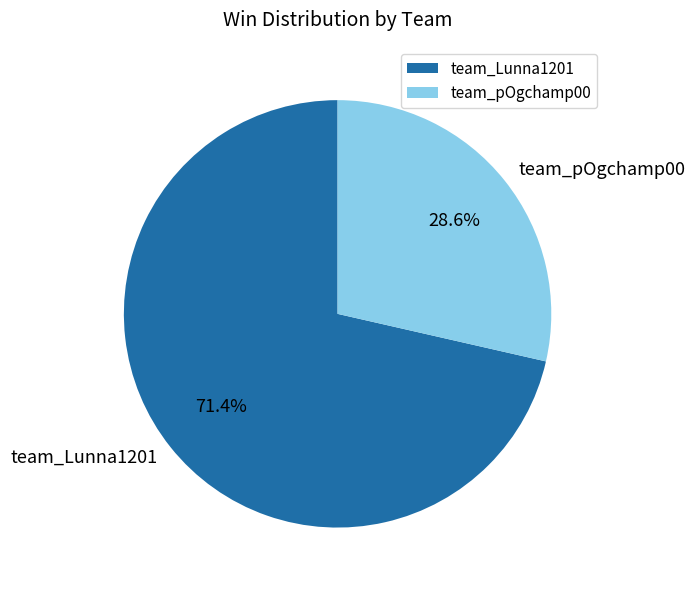

To the nearest percent, what percentage of the pie is team_Lunna1201?

71%